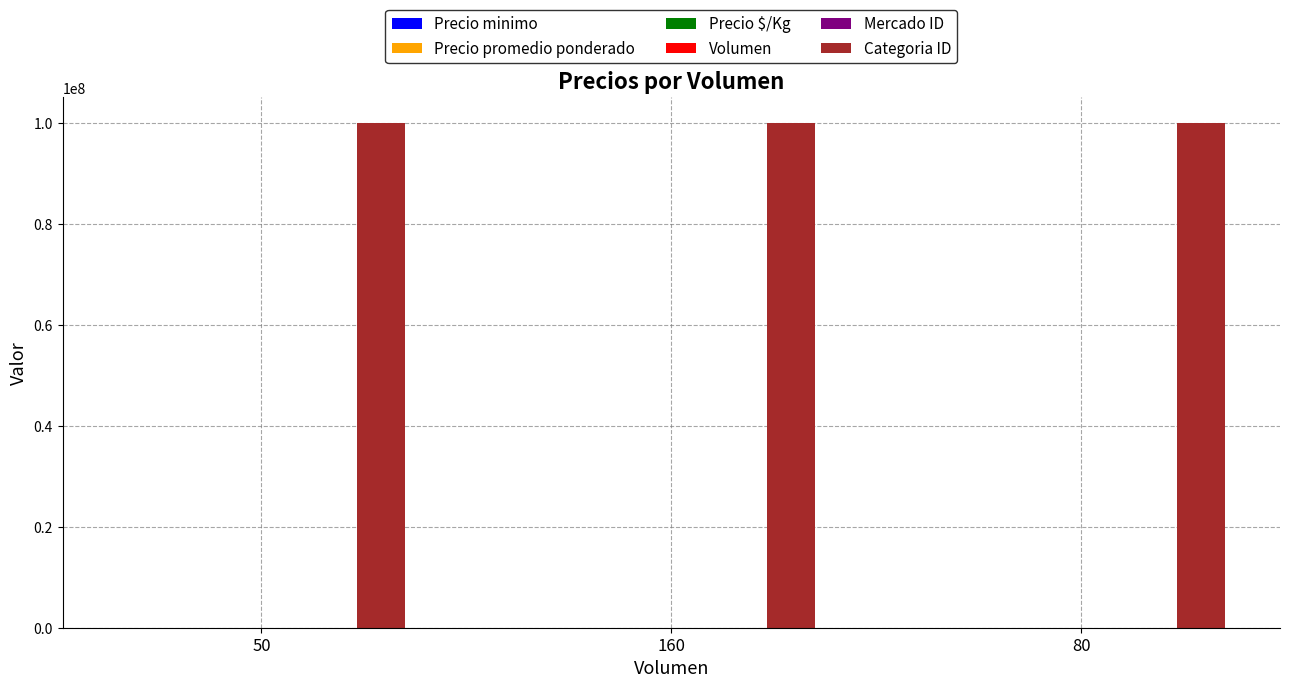

Which series has the largest total across all categories?

Categoria ID